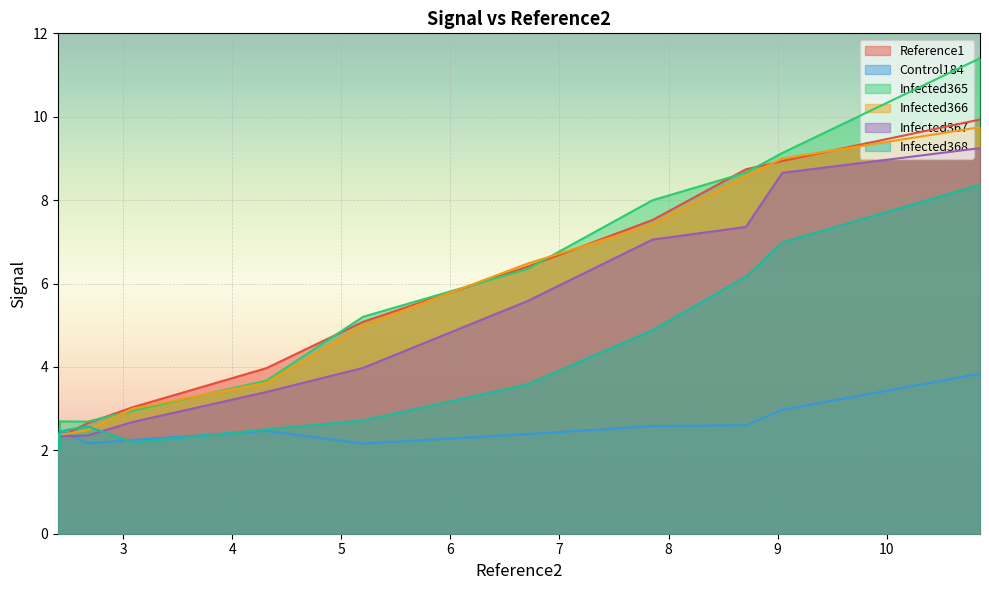

Is the value of Infected365 at 5 greater than the value of Control184 at 10?

Yes